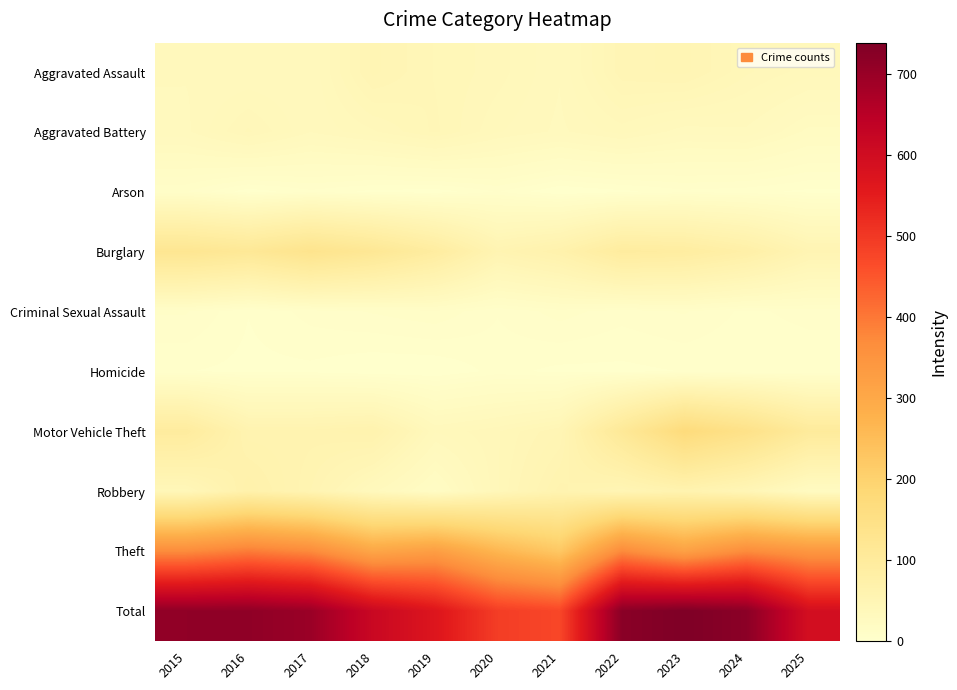

What is the total value across all series at 2015?

1426